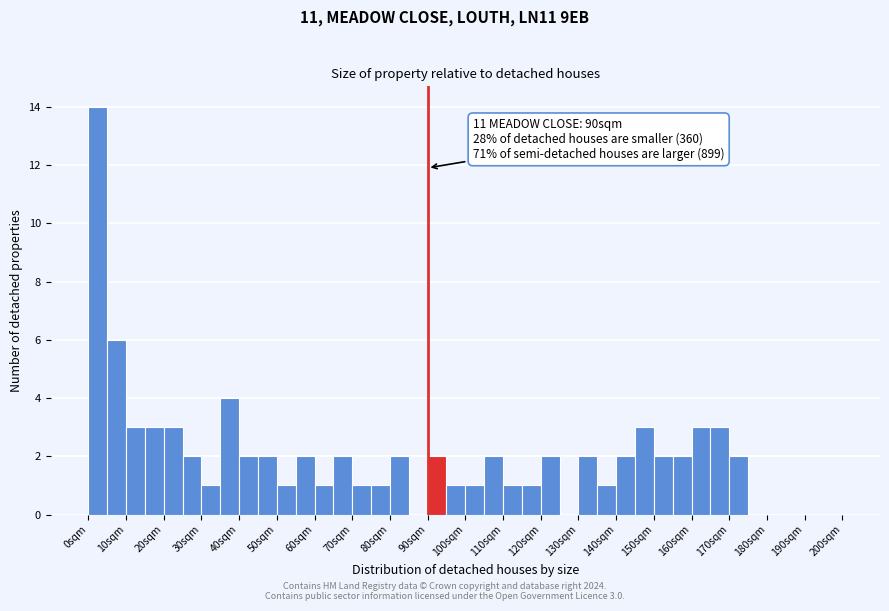

Over which range of the x-axis is the bar tallest?

0 to 5